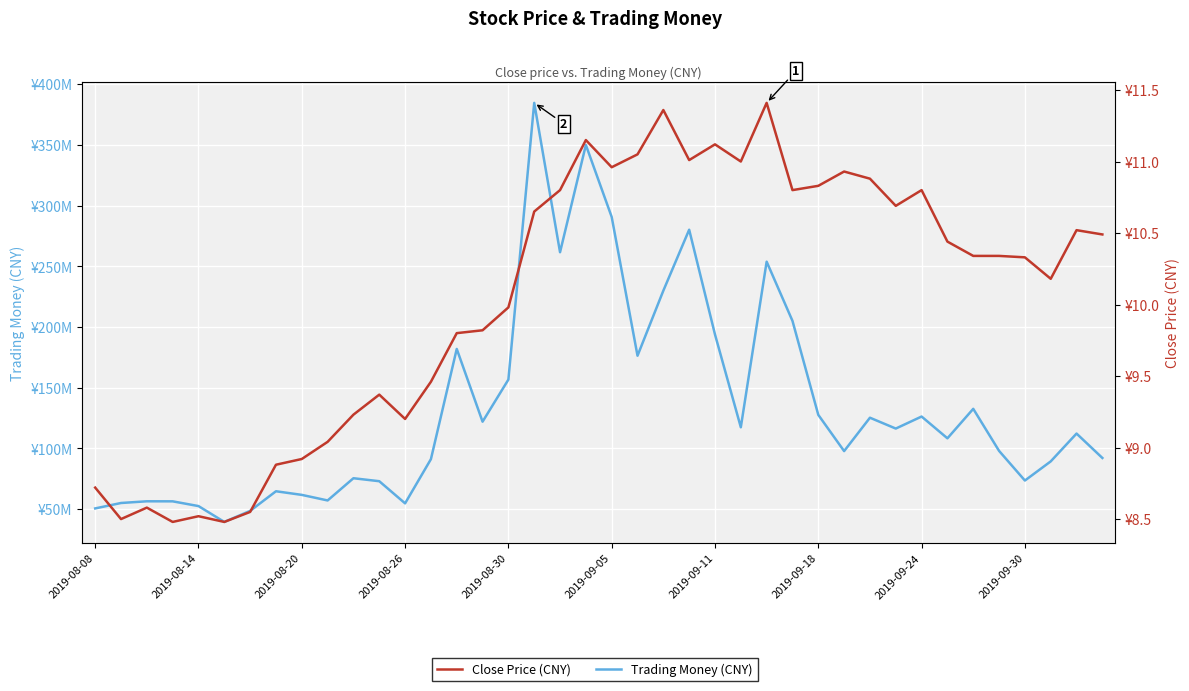

Where does the Close Price (CNY) series first go above 10?

17